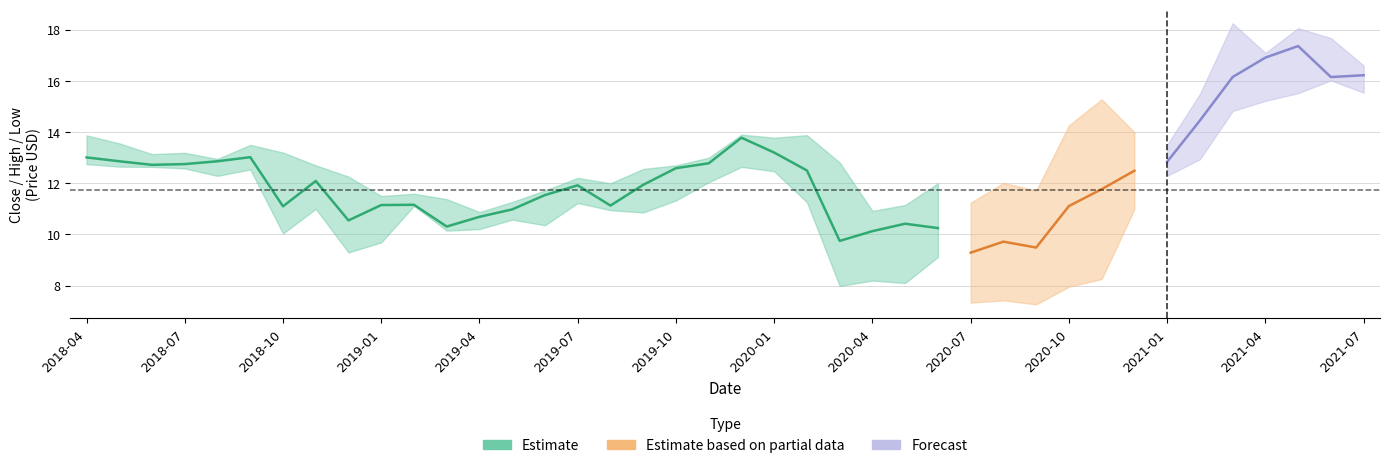

How many distinct data groups are displayed?

3